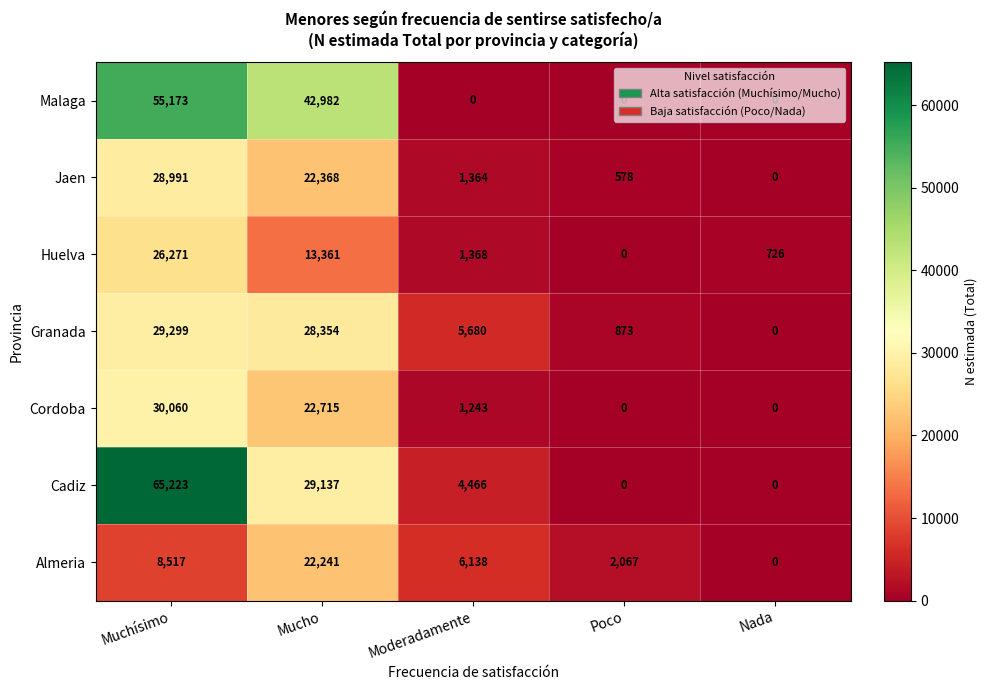

Where does the Almeria series first go above 6138?

Muchísimo